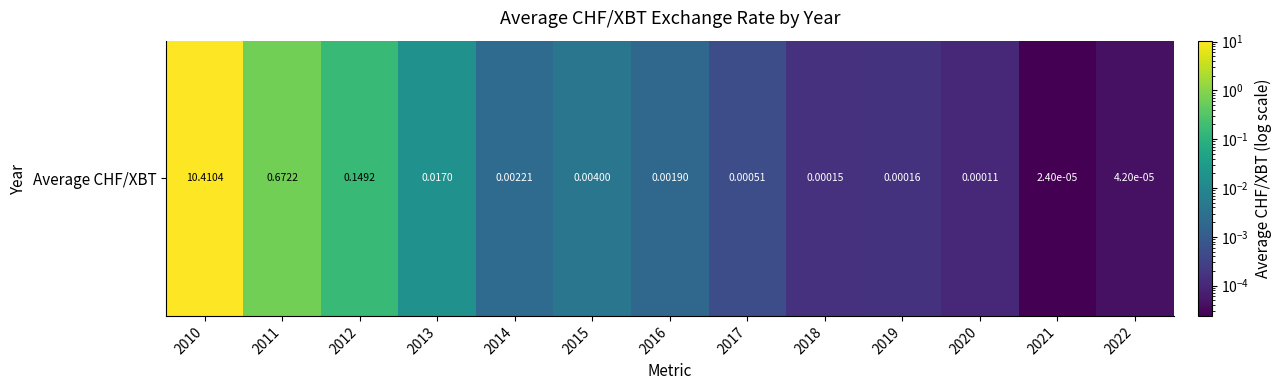

List the labels in order of value, largest first.

2010, 2011, 2012, 2013, 2015, 2014, 2016, 2017, 2019, 2018, 2020, 2022, 2021